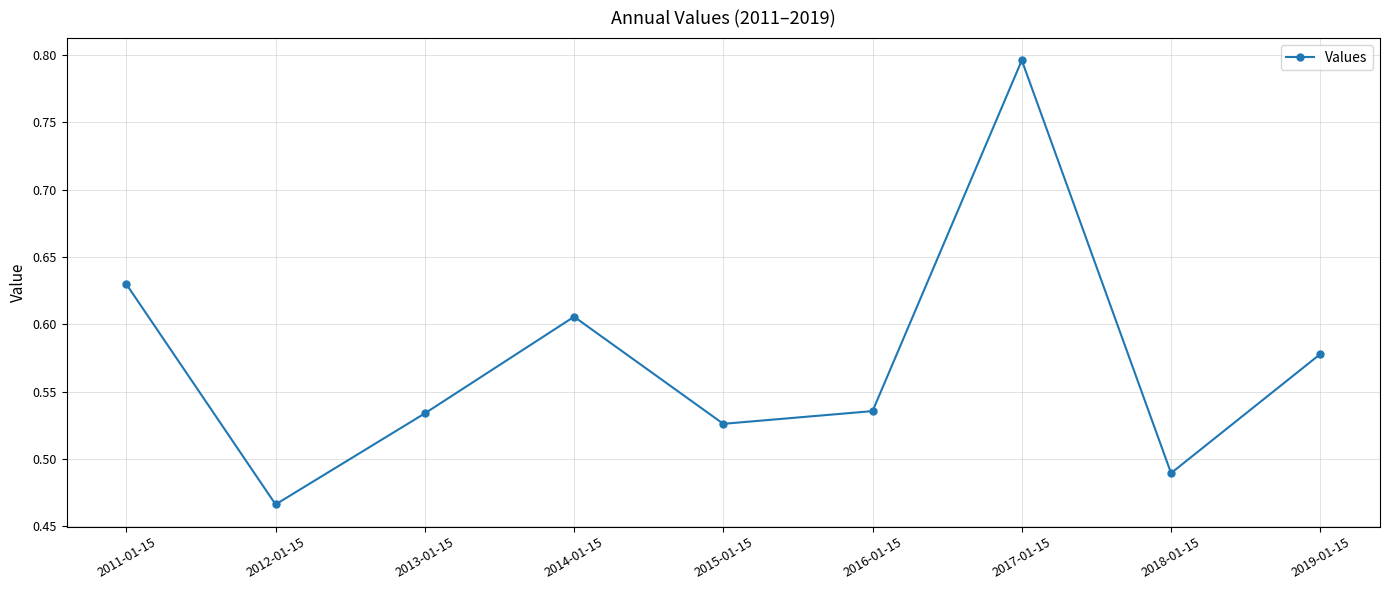

What position from the right is 2012-01-15?

8